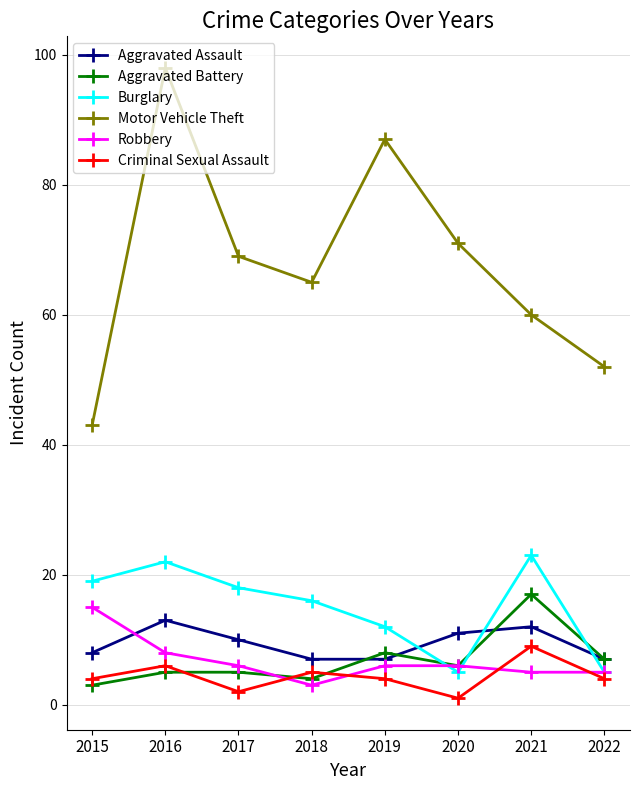

Where is the first local maximum for Aggravated Assault?

2016